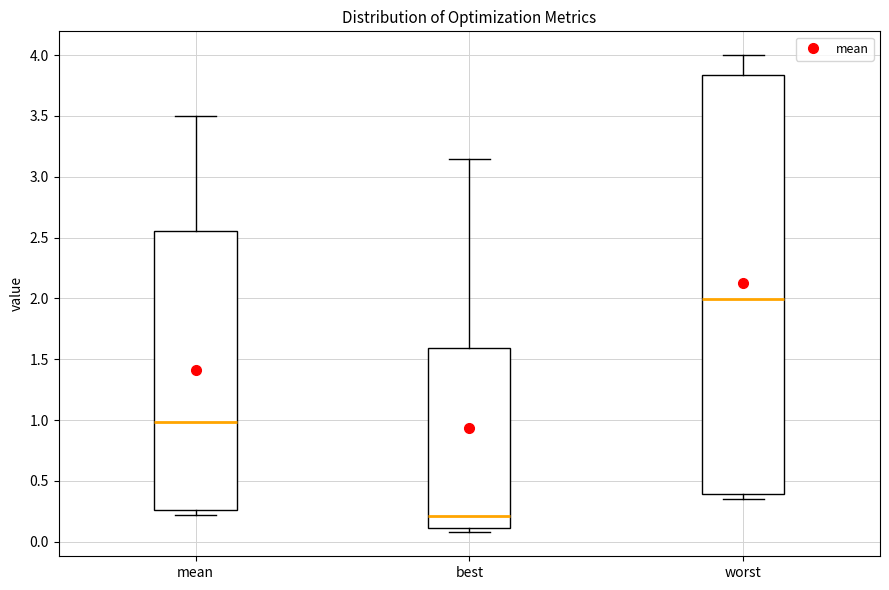

Which box has the lowest median line?

best